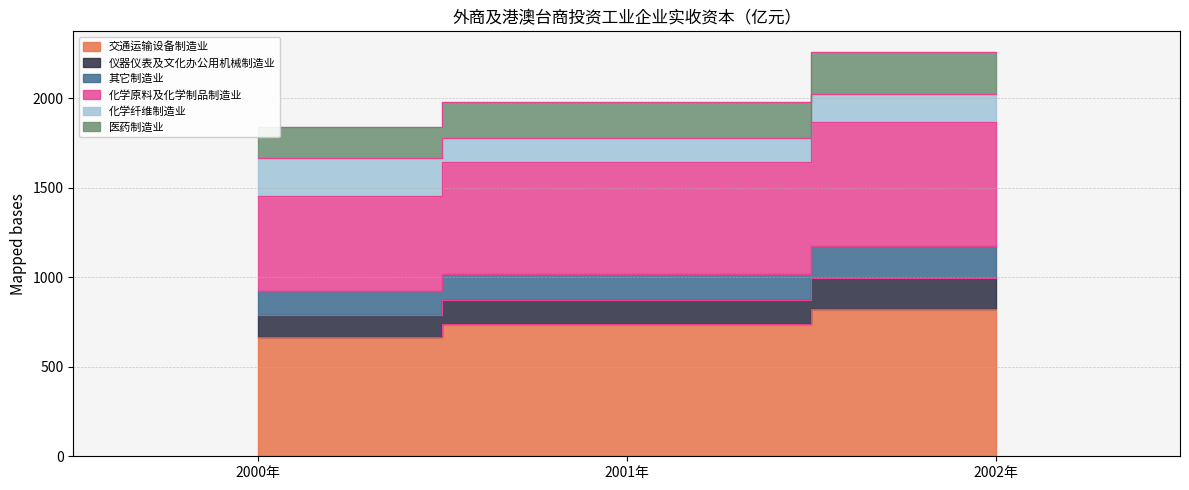

The value of 其它制造业 at 2001年 is 2794.6. True or false?

False